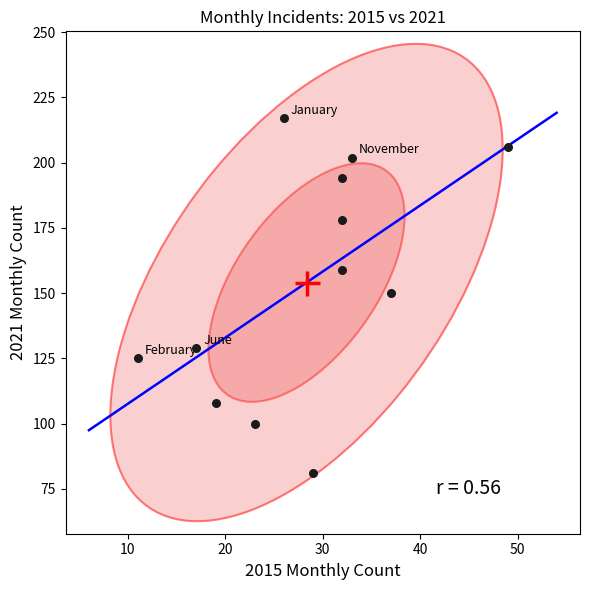

What is the average X value?

28